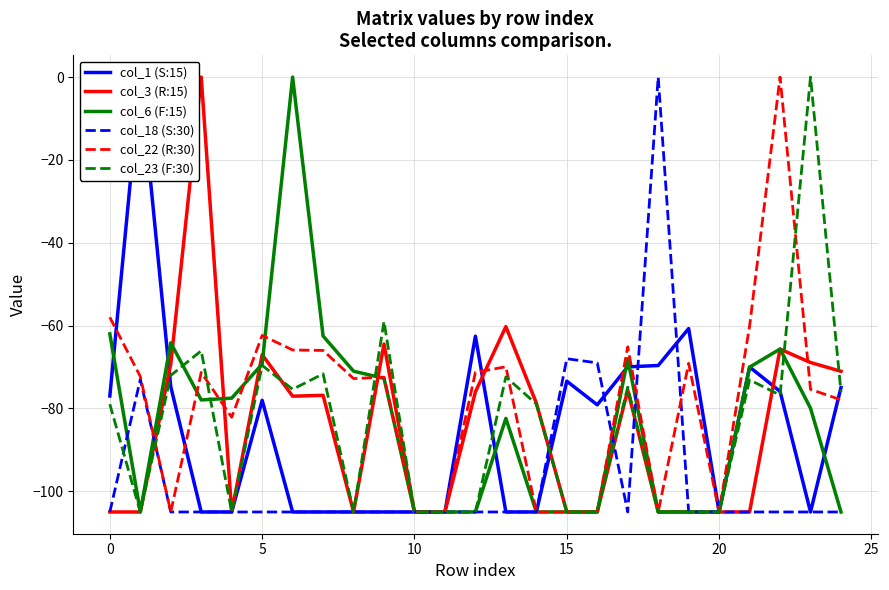

Is the value of col_23 (F:30) at 17 greater than the value of col_18 (S:30) at 23?

Yes